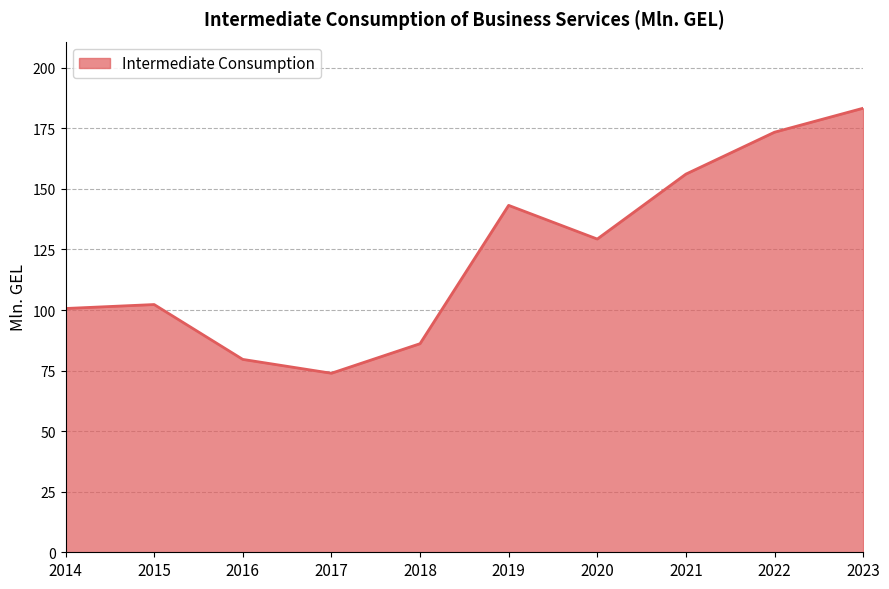

What is the difference between the maximum and minimum values?

109.4